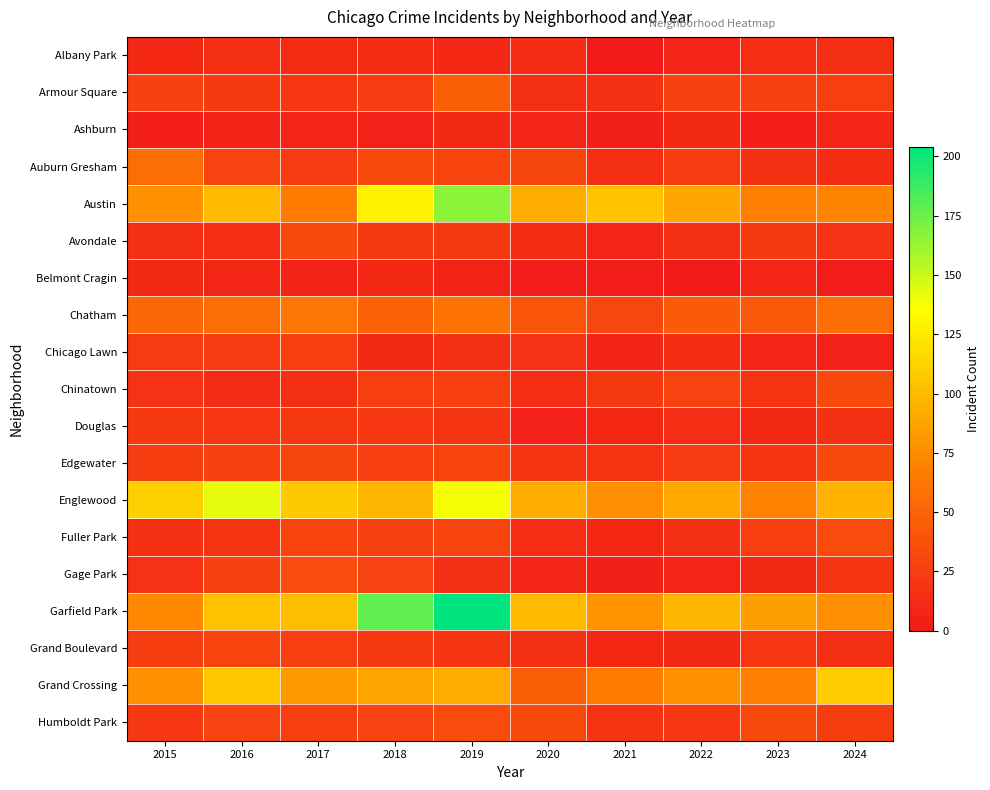

What is the difference between the highest and lowest values at 2021?

103